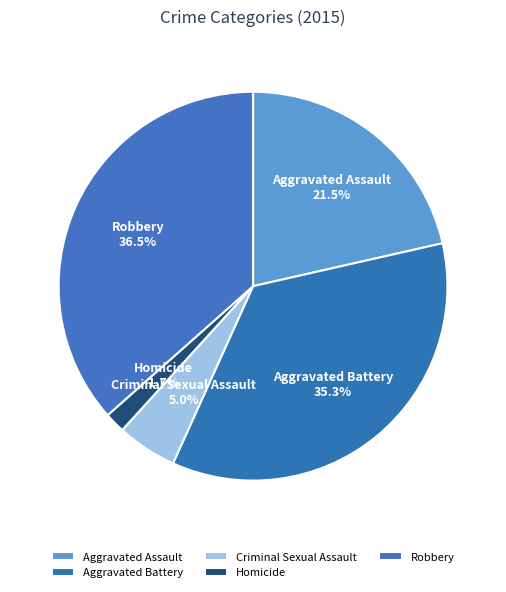

Does Aggravated Assault represent more than half of the total?

No